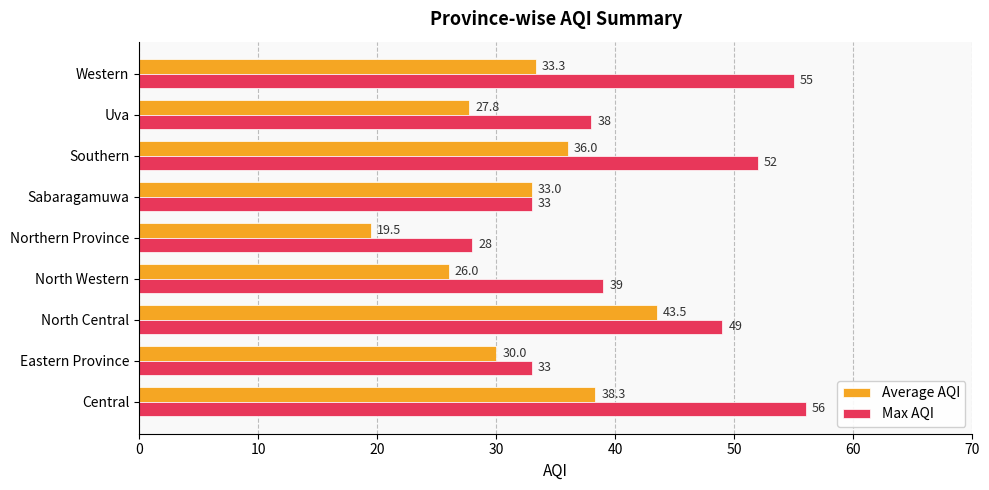

Which series has the largest total across all categories?

Max AQI